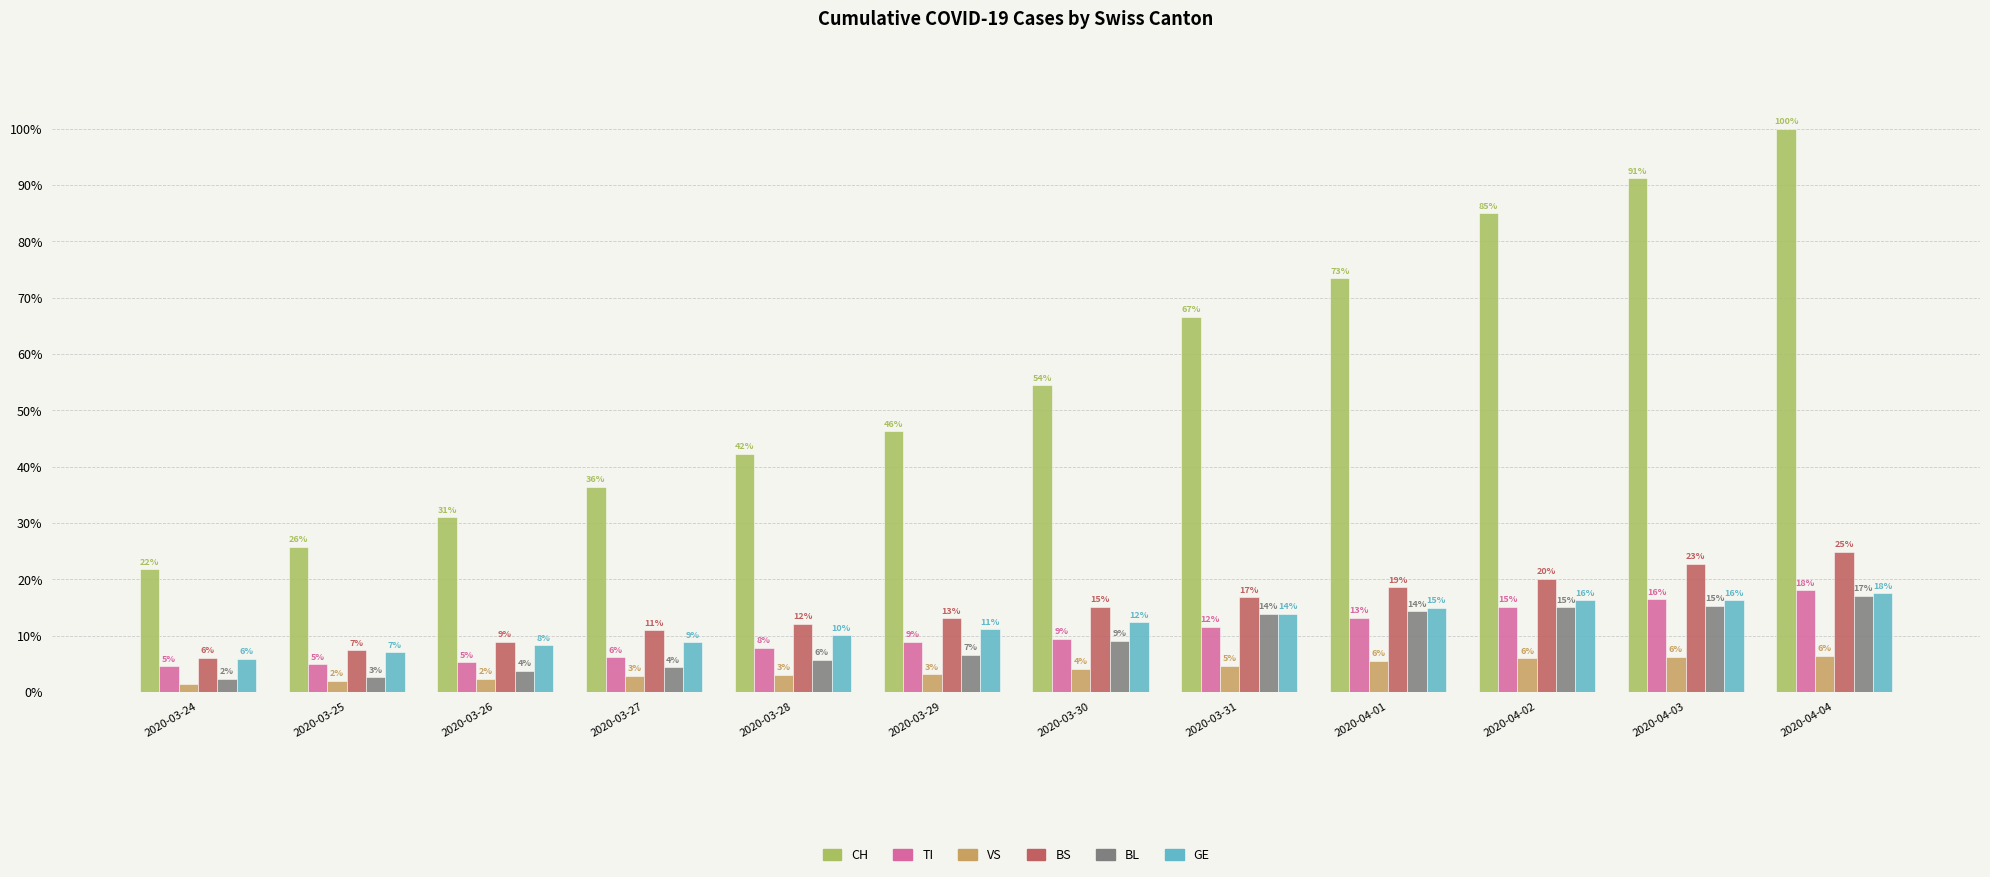

Is it true that CH equals 0.8 at 2020-04-02?

True